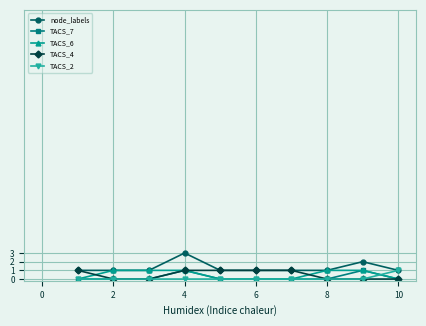

What is the value of the TACS_4 point at the 7th from the left?

1